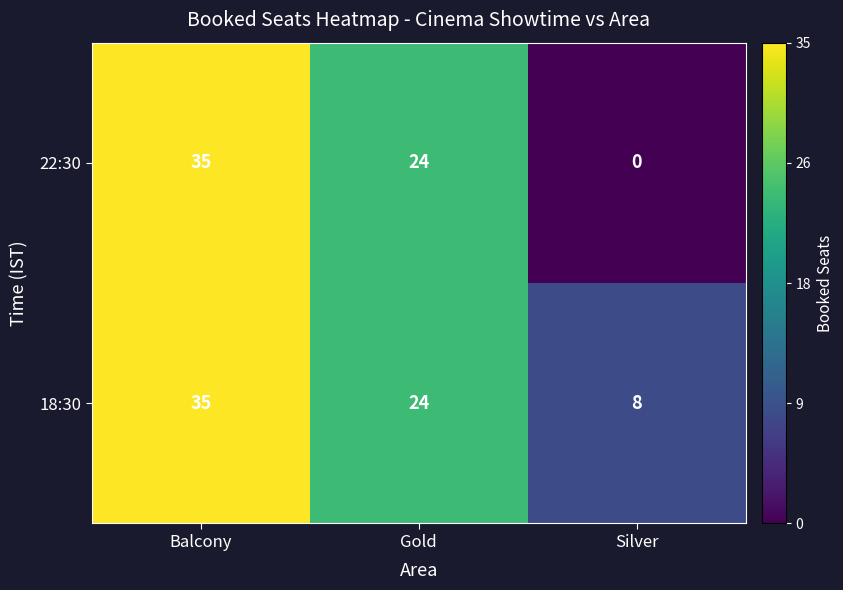

List the series in order of their overall mean, lowest first.

22:30, 18:30